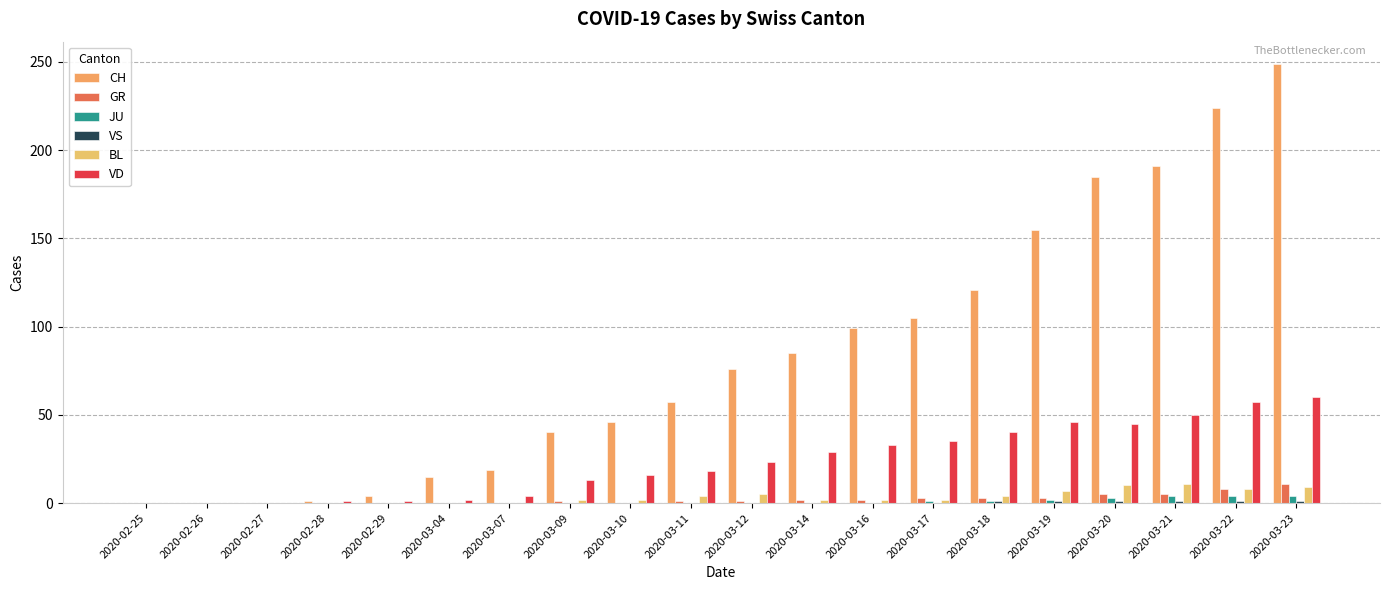

Reading right to left, extract all data points from this chart.

CH: 2020-03-23=249	2020-03-22=224	2020-03-21=191	2020-03-20=185	2020-03-19=155	2020-03-18=121	2020-03-17=105	2020-03-16=99	2020-03-14=85	2020-03-12=76	2020-03-11=57	2020-03-10=46	2020-03-09=40	2020-03-07=19	2020-03-04=15	2020-02-29=4	2020-02-28=1	2020-02-27=0	2020-02-26=0	2020-02-25=0
GR: 2020-03-23=11	2020-03-22=8	2020-03-21=5	2020-03-20=5	2020-03-19=3	2020-03-18=3	2020-03-17=3	2020-03-16=2	2020-03-14=2	2020-03-12=1	2020-03-11=1	2020-03-10=0	2020-03-09=1	2020-03-07=0	2020-03-04=0	2020-02-29=0	2020-02-28=0	2020-02-27=0	2020-02-26=0	2020-02-25=0
JU: 2020-03-23=4	2020-03-22=4	2020-03-21=4	2020-03-20=3	2020-03-19=2	2020-03-18=1	2020-03-17=1	2020-03-16=0	2020-03-14=0	2020-03-12=0	2020-03-11=0	2020-03-10=0	2020-03-09=0	2020-03-07=0	2020-03-04=0	2020-02-29=0	2020-02-28=0	2020-02-27=0	2020-02-26=0	2020-02-25=0
VS: 2020-03-23=1	2020-03-22=1	2020-03-21=1	2020-03-20=1	2020-03-19=1	2020-03-18=1	2020-03-17=0	2020-03-16=0	2020-03-14=0	2020-03-12=0	2020-03-11=0	2020-03-10=0	2020-03-09=0	2020-03-07=0	2020-03-04=0	2020-02-29=0	2020-02-28=0	2020-02-27=0	2020-02-26=0	2020-02-25=0
BL: 2020-03-23=9	2020-03-22=8	2020-03-21=11	2020-03-20=10	2020-03-19=7	2020-03-18=4	2020-03-17=2	2020-03-16=2	2020-03-14=2	2020-03-12=5	2020-03-11=4	2020-03-10=2	2020-03-09=2	2020-03-07=0	2020-03-04=0	2020-02-29=0	2020-02-28=0	2020-02-27=0	2020-02-26=0	2020-02-25=0
VD: 2020-03-23=60	2020-03-22=57	2020-03-21=50	2020-03-20=45	2020-03-19=46	2020-03-18=40	2020-03-17=35	2020-03-16=33	2020-03-14=29	2020-03-12=23	2020-03-11=18	2020-03-10=16	2020-03-09=13	2020-03-07=4	2020-03-04=2	2020-02-29=1	2020-02-28=1	2020-02-27=0	2020-02-26=0	2020-02-25=0